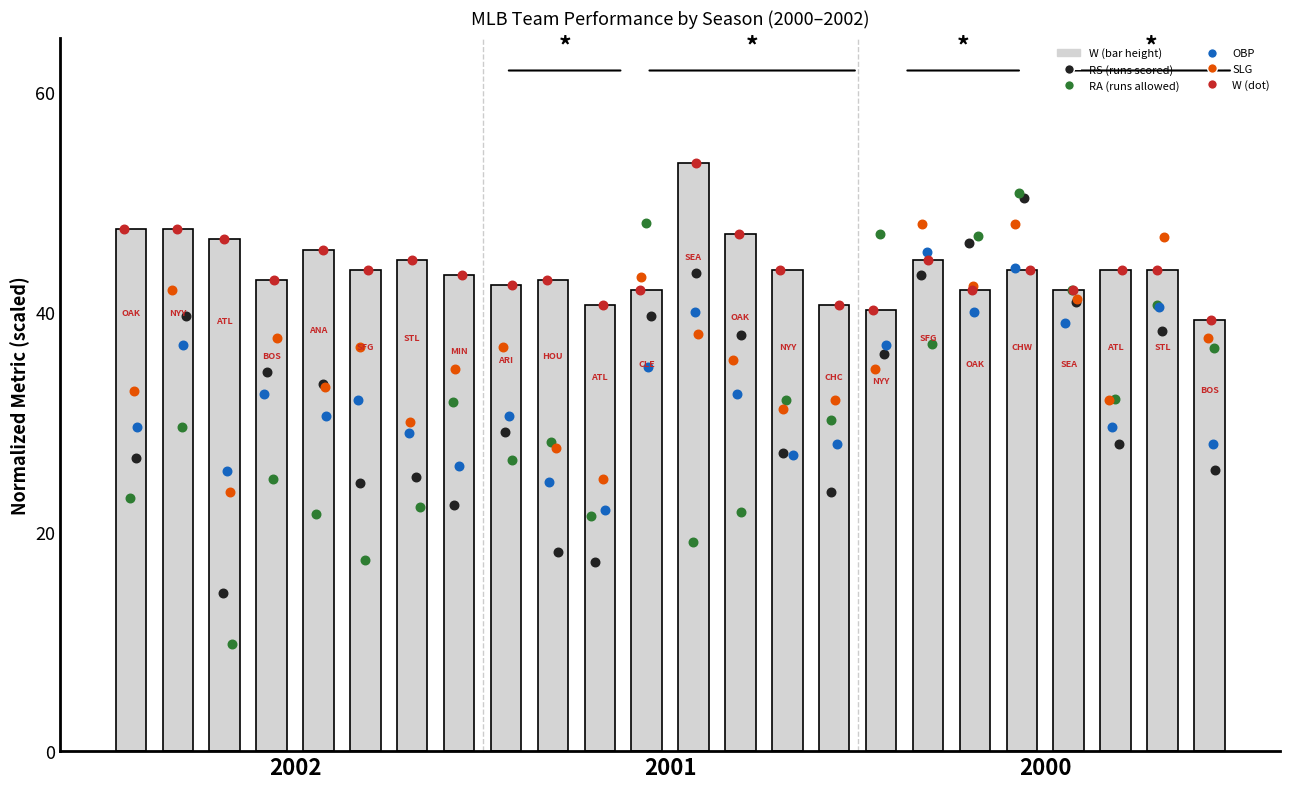

What is the ratio of the value at 9 to the value at 10?

1.1